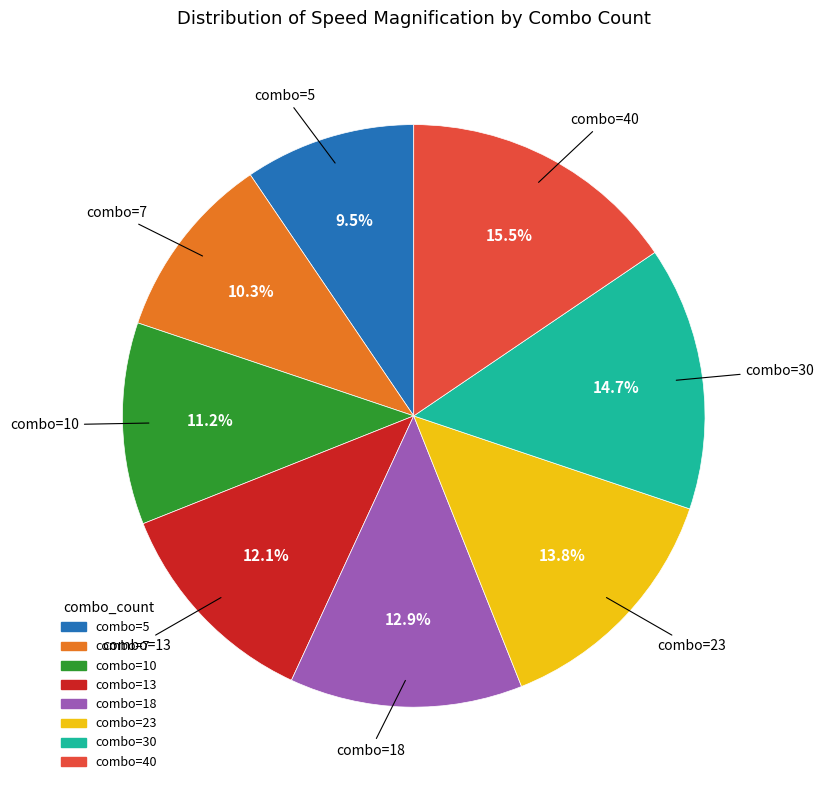

Is there a majority slice in this chart?

No